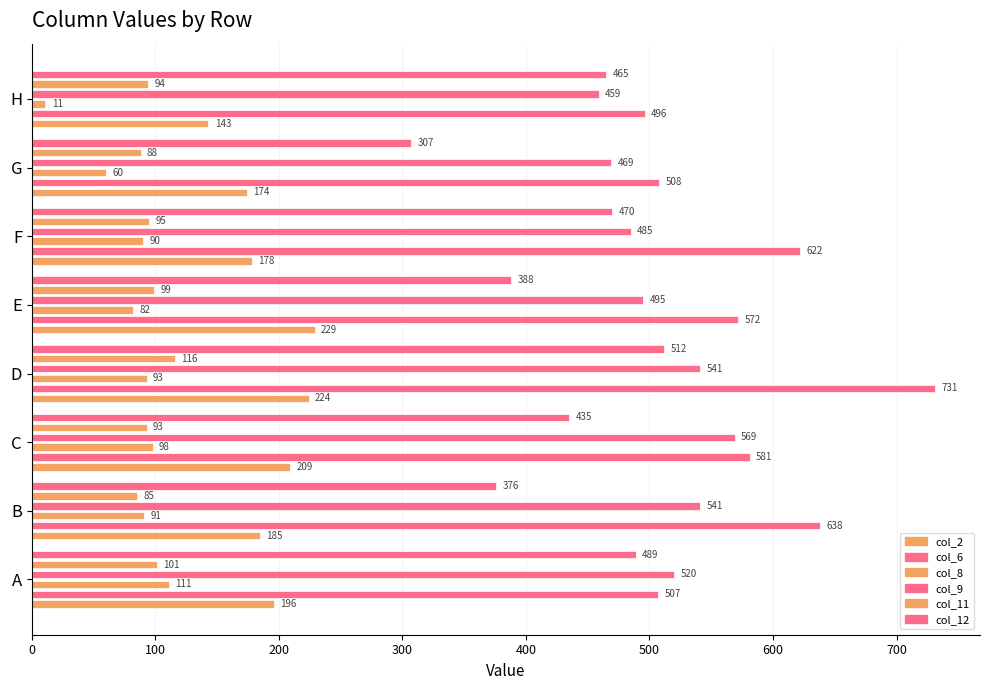

How many values in the col_2 series are below 196?

4